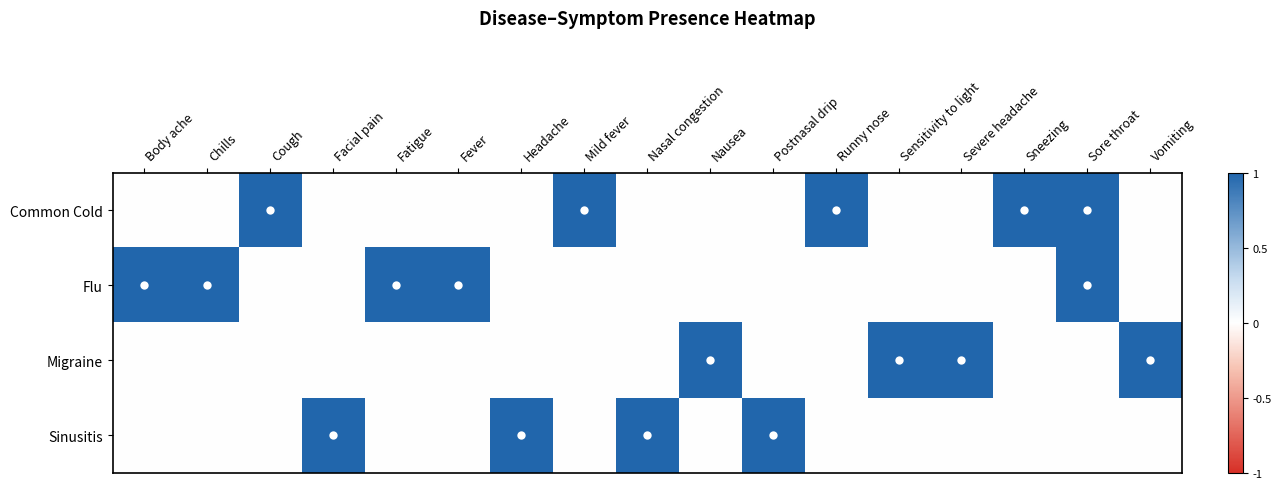

Reading left to right, extract all data points from this chart.

Common Cold: Body ache=0	Chills=0	Cough=1	Facial pain=0	Fatigue=0	Fever=0	Headache=0	Mild fever=1	Nasal congestion=0	Nausea=0	Postnasal drip=0	Runny nose=1	Sensitivity to light=0	Severe headache=0	Sneezing=1	Sore throat=1	Vomiting=0
Flu: Body ache=1	Chills=1	Cough=0	Facial pain=0	Fatigue=1	Fever=1	Headache=0	Mild fever=0	Nasal congestion=0	Nausea=0	Postnasal drip=0	Runny nose=0	Sensitivity to light=0	Severe headache=0	Sneezing=0	Sore throat=1	Vomiting=0
Migraine: Body ache=0	Chills=0	Cough=0	Facial pain=0	Fatigue=0	Fever=0	Headache=0	Mild fever=0	Nasal congestion=0	Nausea=1	Postnasal drip=0	Runny nose=0	Sensitivity to light=1	Severe headache=1	Sneezing=0	Sore throat=0	Vomiting=1
Sinusitis: Body ache=0	Chills=0	Cough=0	Facial pain=1	Fatigue=0	Fever=0	Headache=1	Mild fever=0	Nasal congestion=1	Nausea=0	Postnasal drip=1	Runny nose=0	Sensitivity to light=0	Severe headache=0	Sneezing=0	Sore throat=0	Vomiting=0